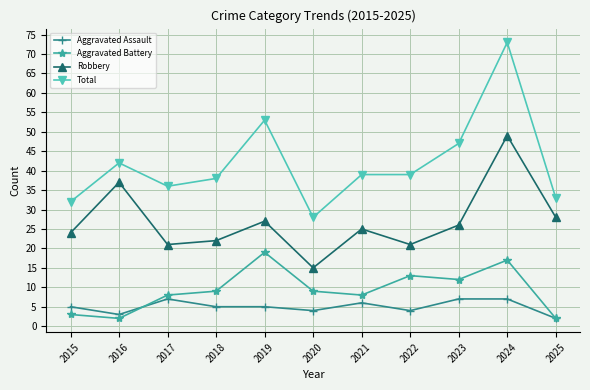

The value of Total at 2021 is 21. True or false?

False